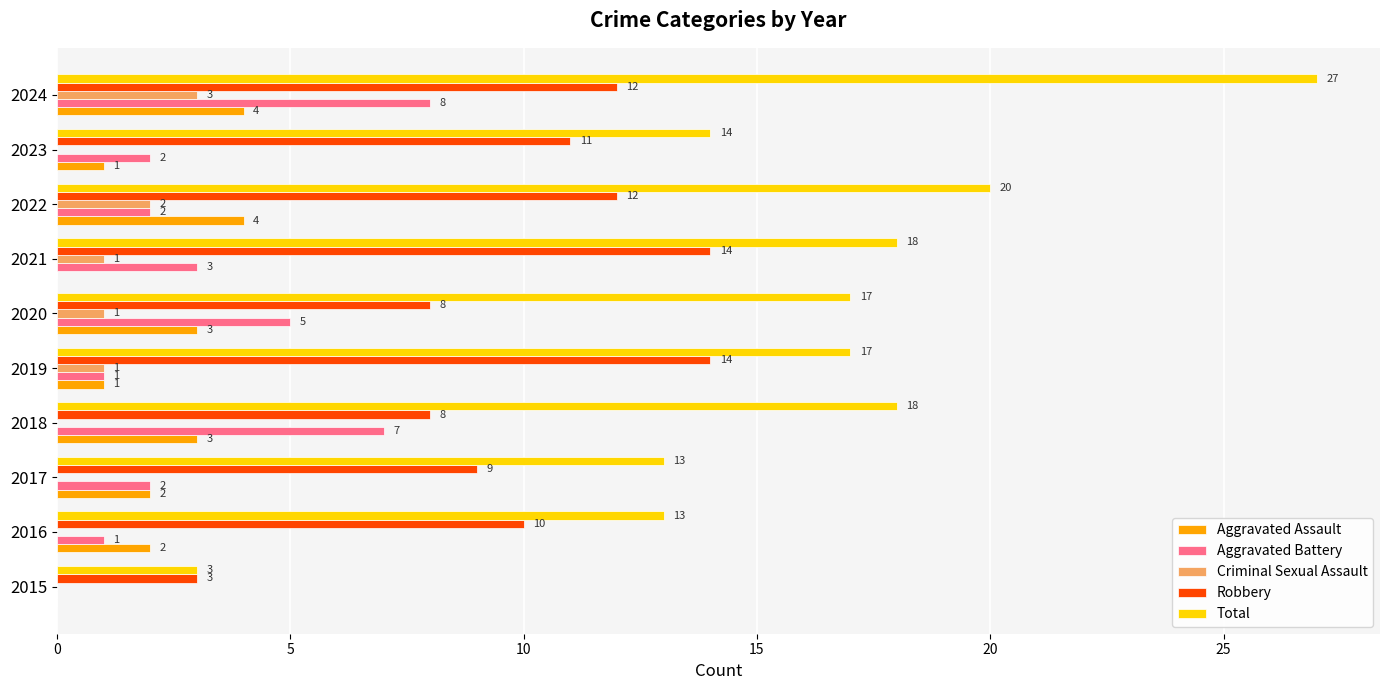

What is the sum of the Aggravated Battery values at 2024 and 2021?

11